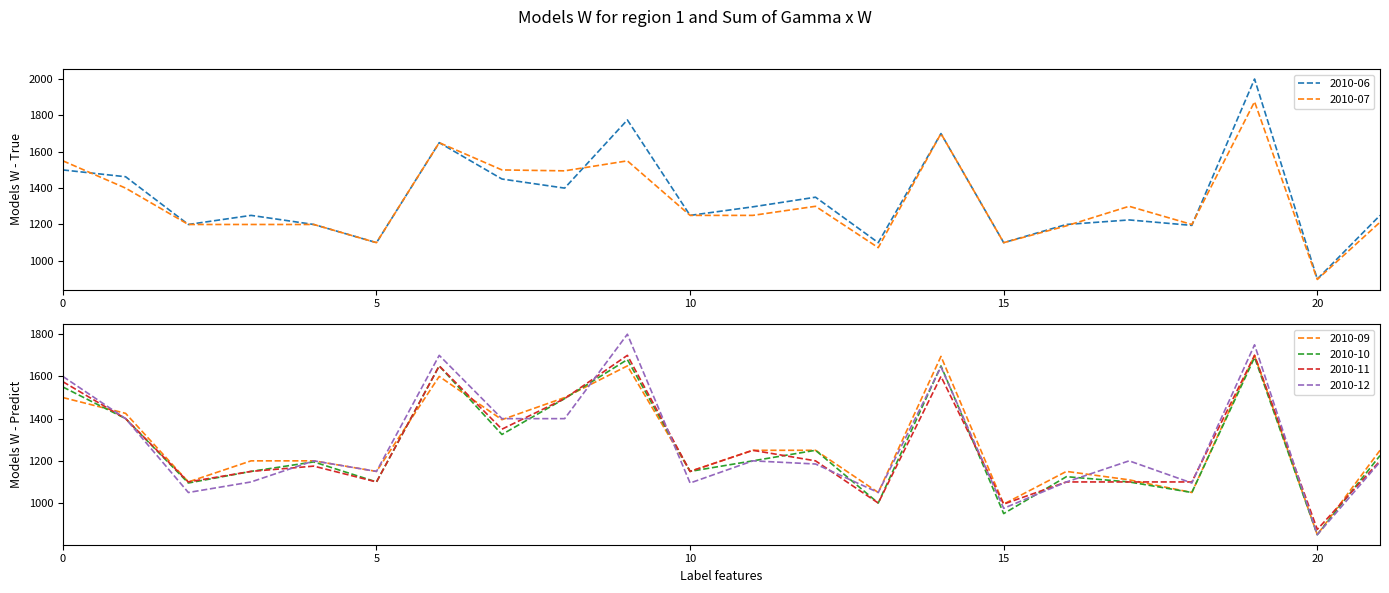

What is the difference between the second highest and second lowest values in the 2010-12 series?

775